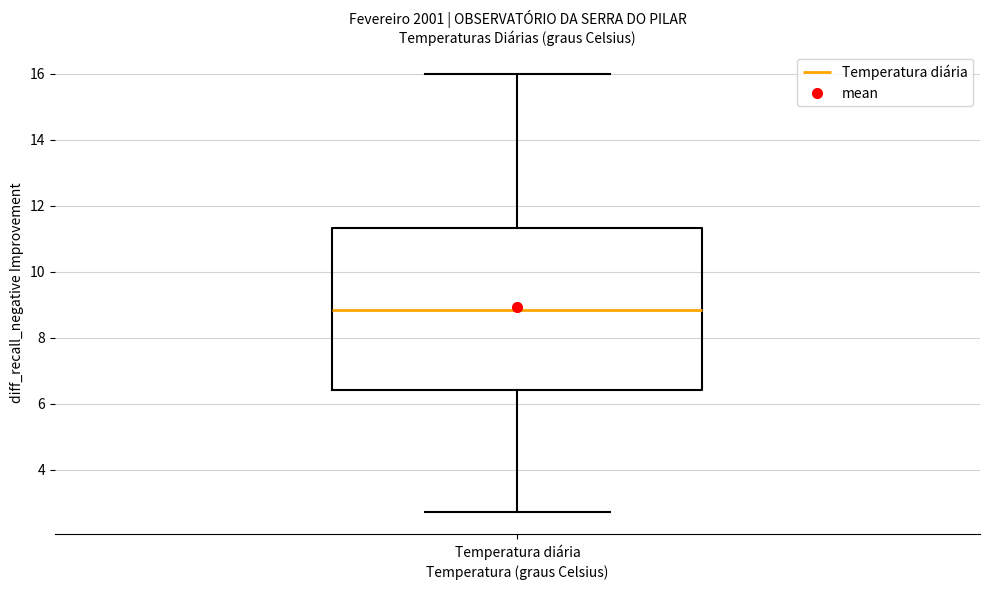

Read this box plot against the y-axis: the position of the median line, the range covered by the box, and the ends of both whiskers. The values are not printed on the chart, so give them approximately, as read against the axis.

median 8.8, box 6.4 to 11.4, whiskers 2.8 to 16.0